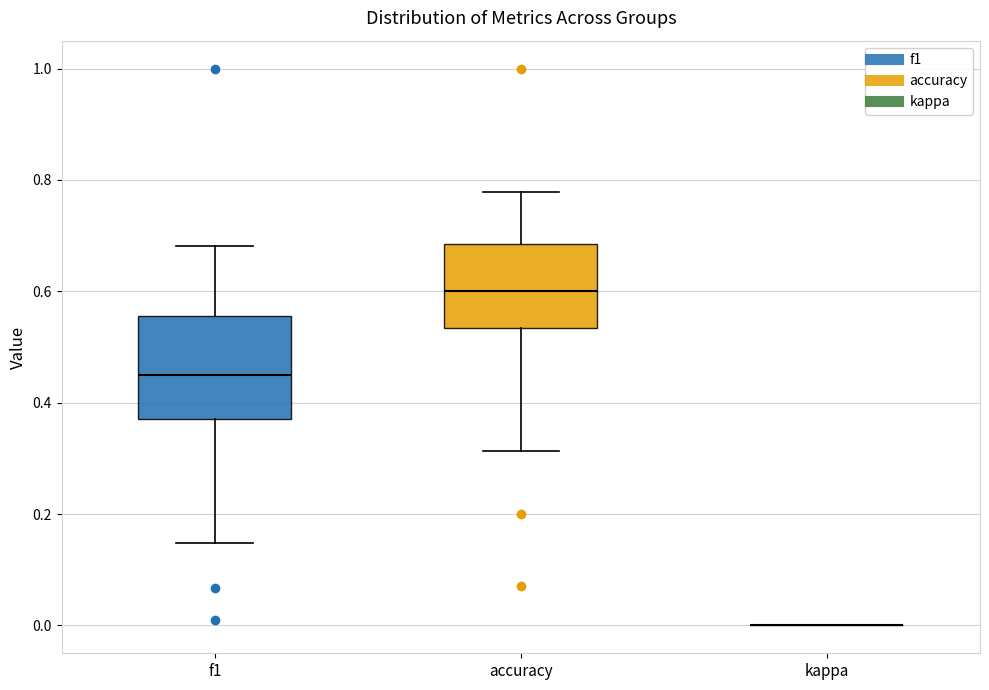

Where does the upper whisker of the box for accuracy end on the y-axis? The values are not printed on the chart, so give them approximately, as read against the axis.

0.78